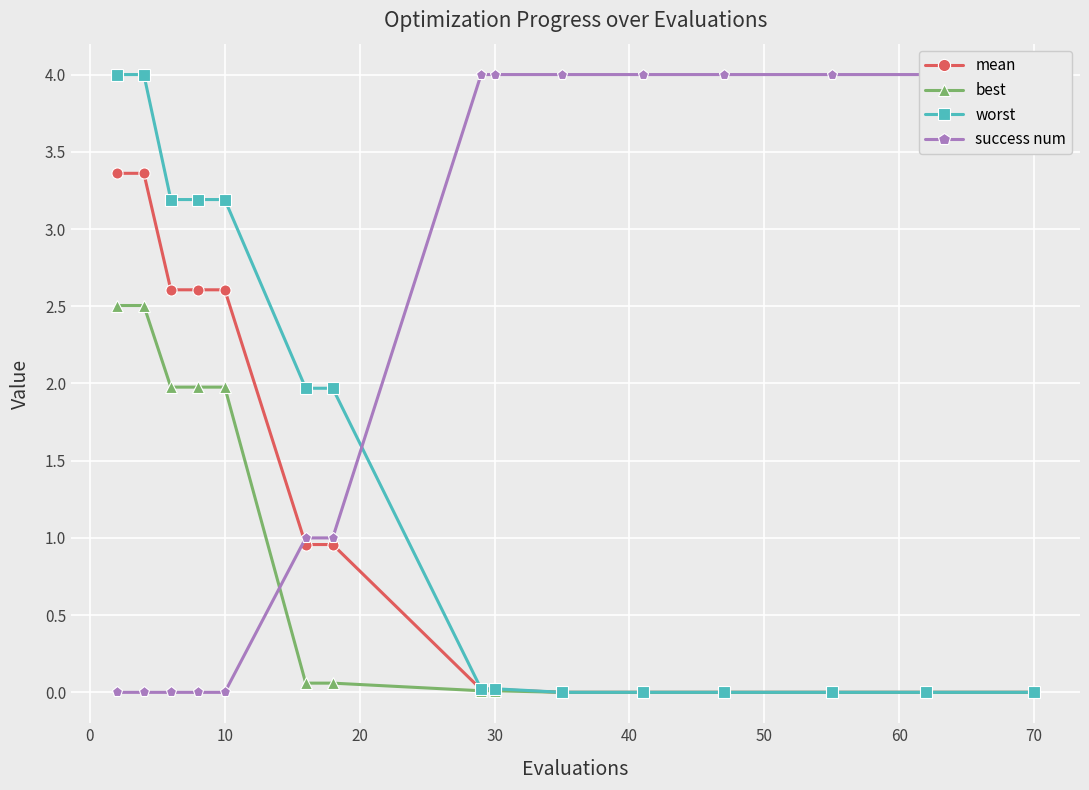

At 60, list the series in order from largest to smallest.

success num, worst, mean, best